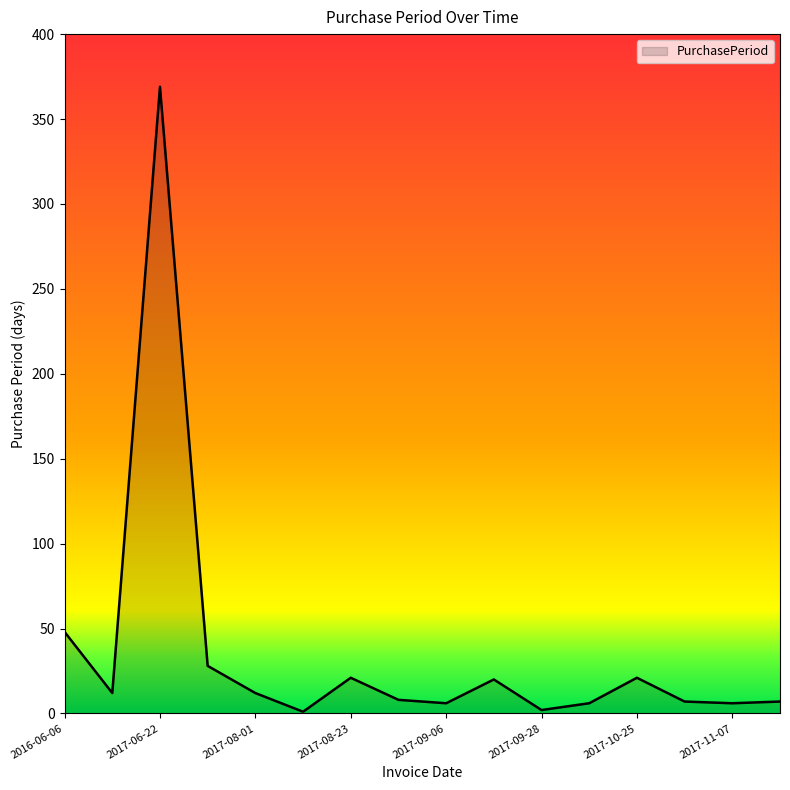

What is the maximum value shown in the chart?

369